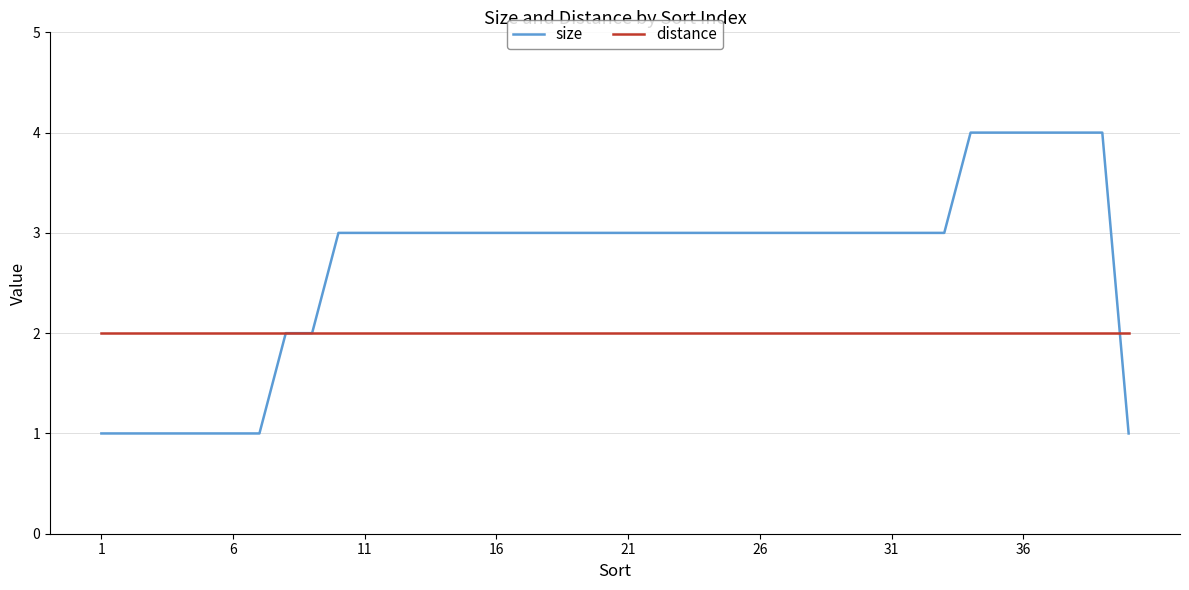

Rank the series by their maximum value, from highest to lowest.

size, distance